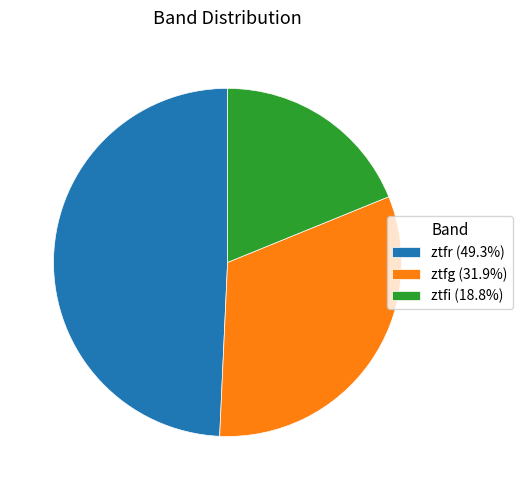

Between ztfg and ztfr, which is larger?

ztfr